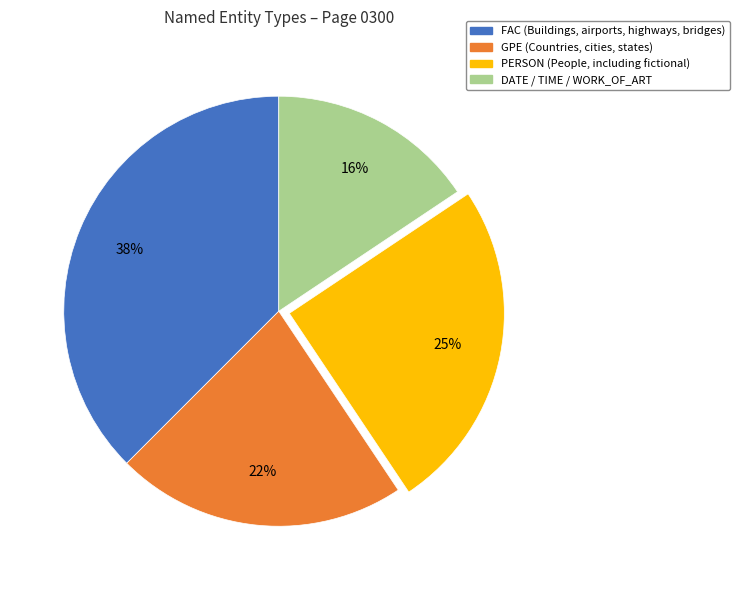

Count the number of slices in the pie.

4